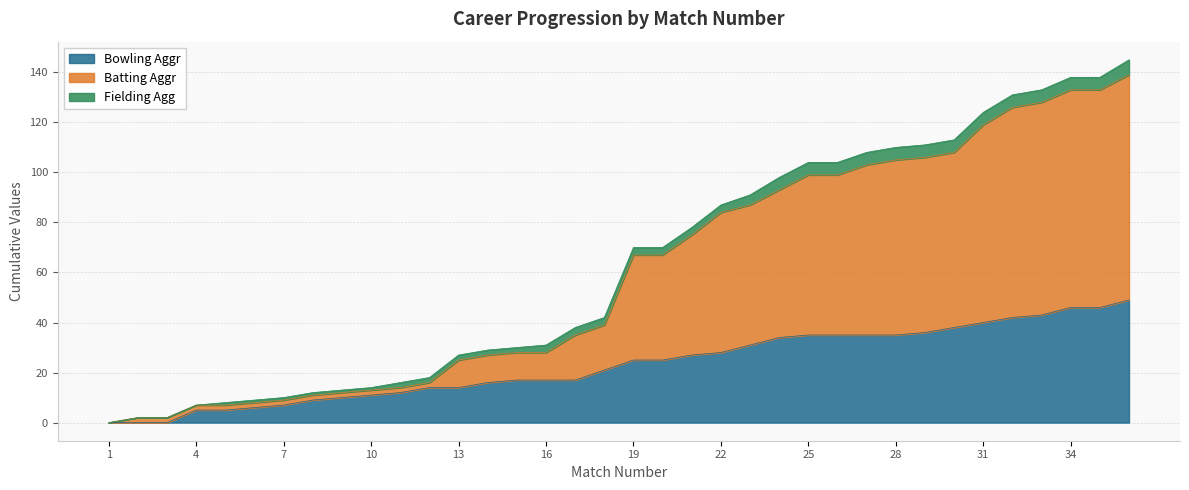

True or false: Batting Aggr and Bowling Wkts intersect in this chart.

False